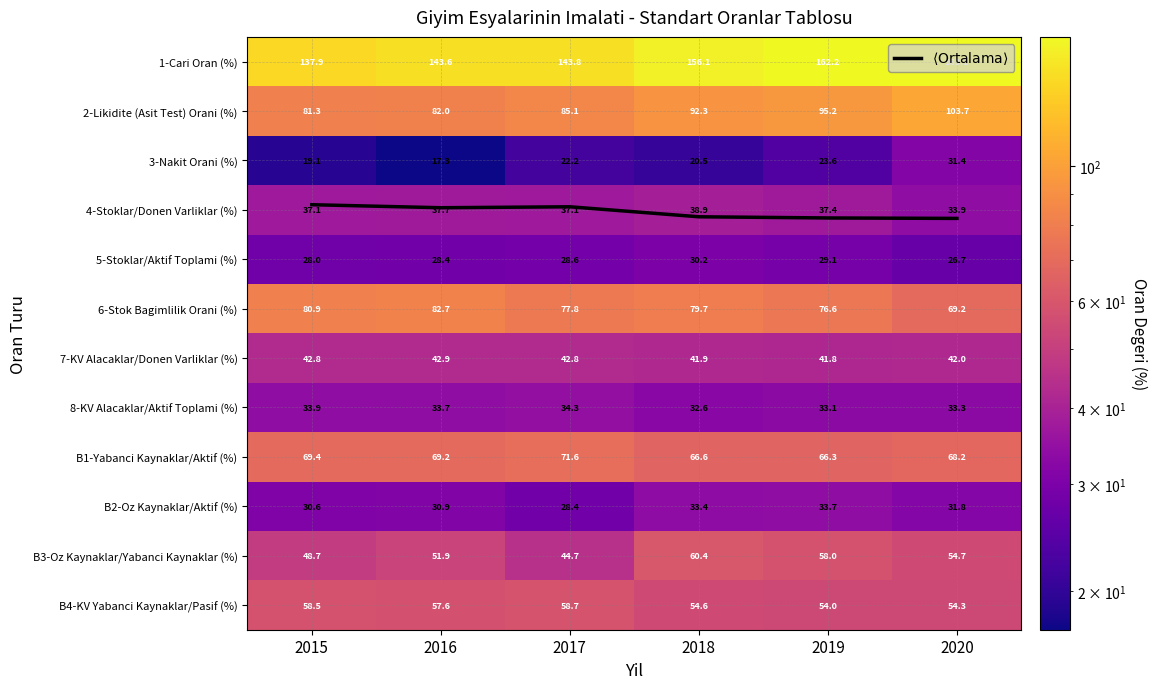

What is the sum of all B4-KV Yabanci Kaynaklar/Pasif (%) values?

337.8